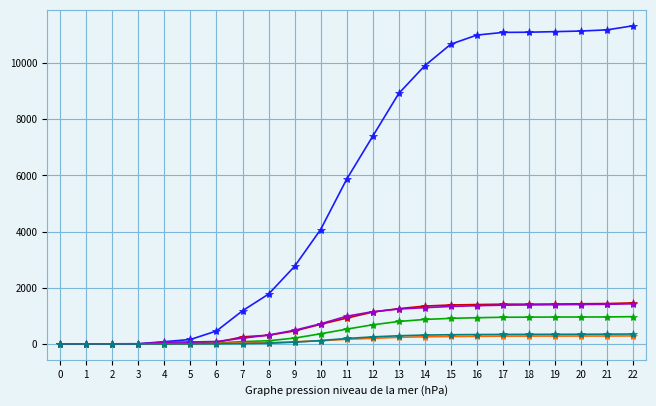

What is the greatest value displayed?

11334